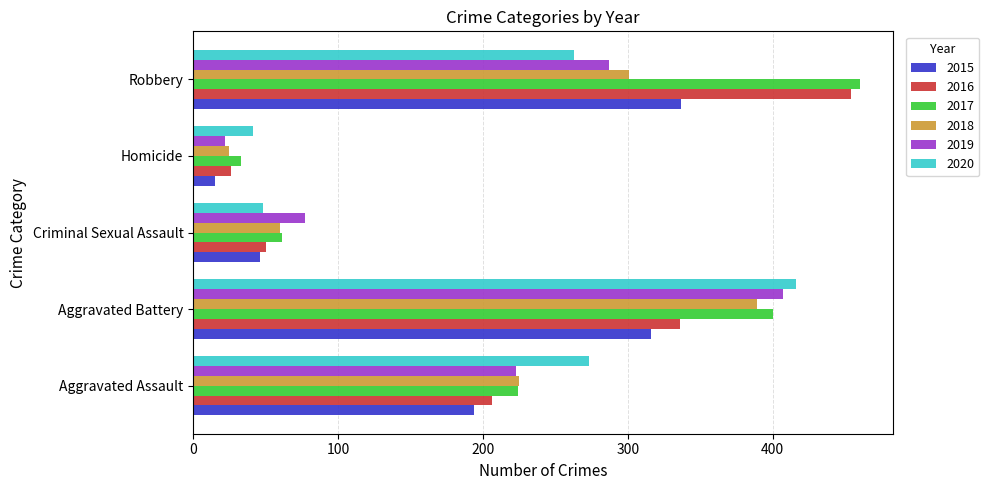

Between Aggravated Assault and Criminal Sexual Assault, which series saw the biggest shift?

2020